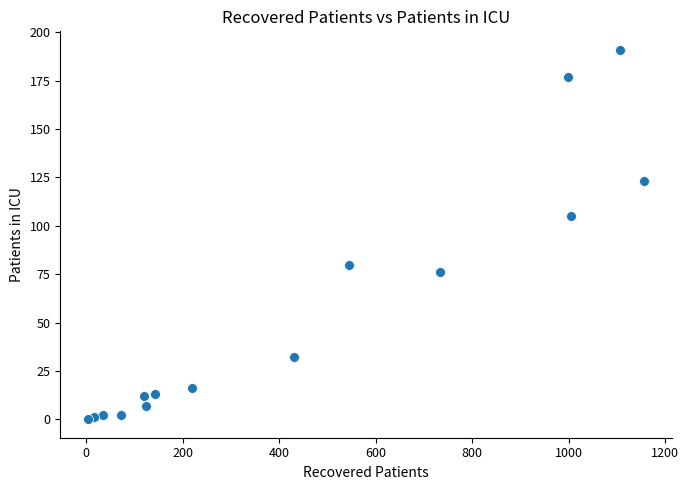

What Y value in the scatter plot is closest to 95?

105